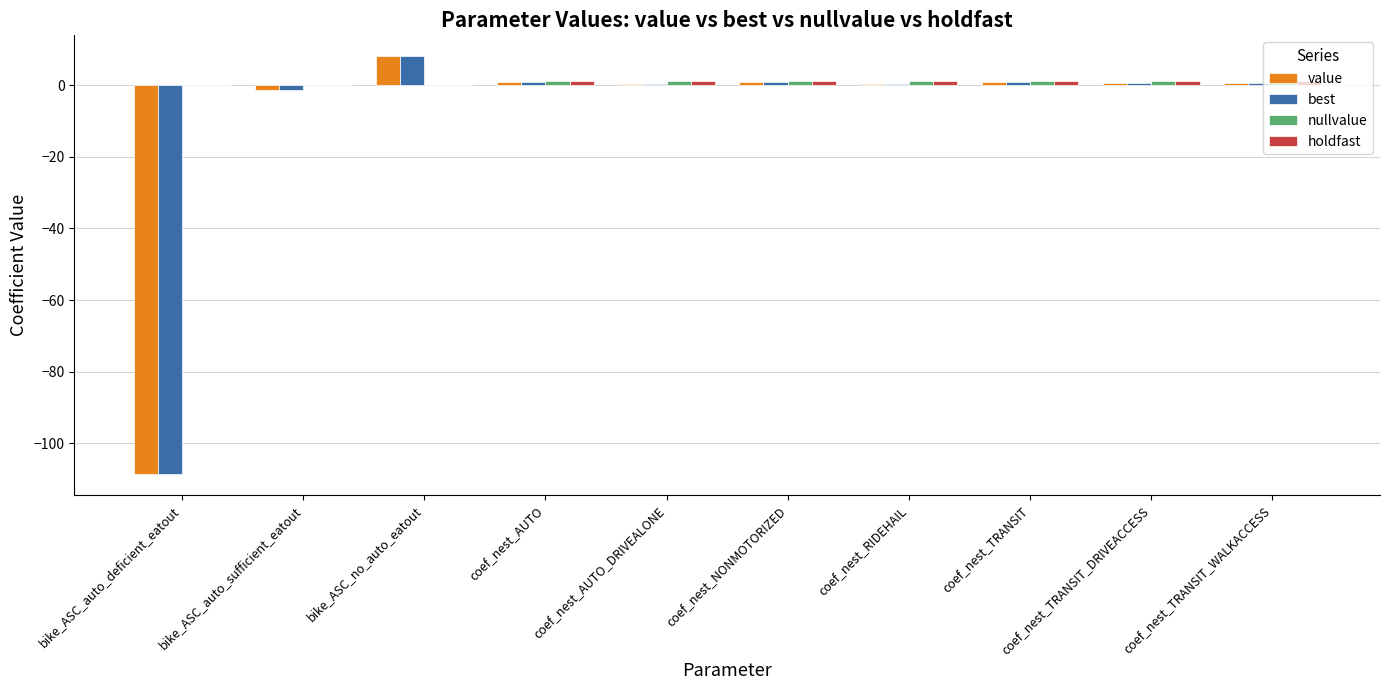

What is the sum of all value values?

-98.0